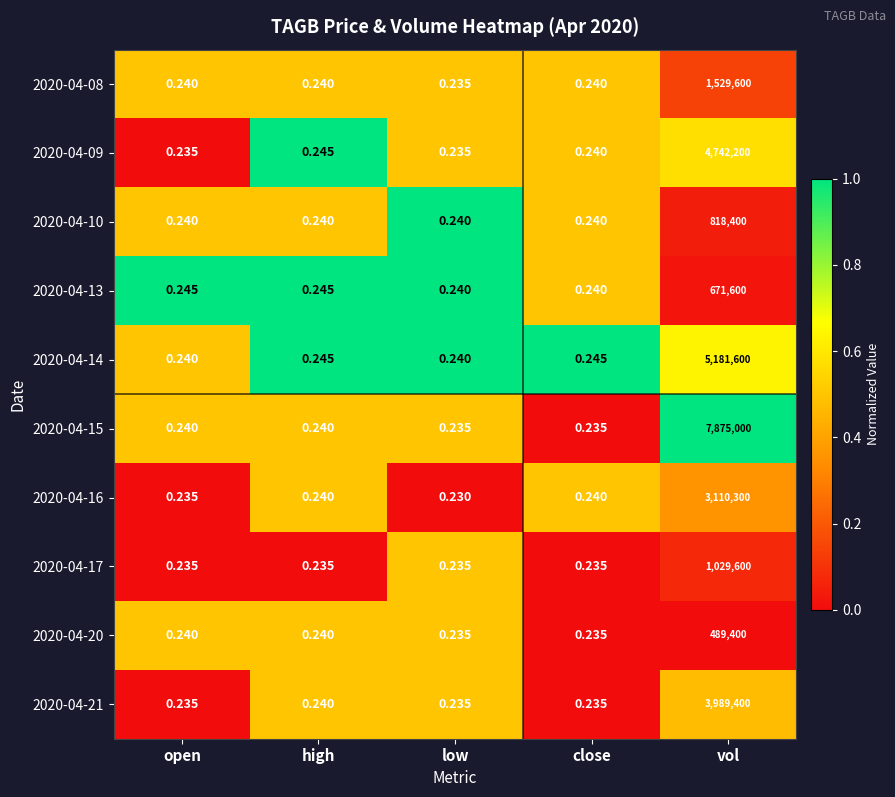

At which category is the sum across all series the highest?

vol